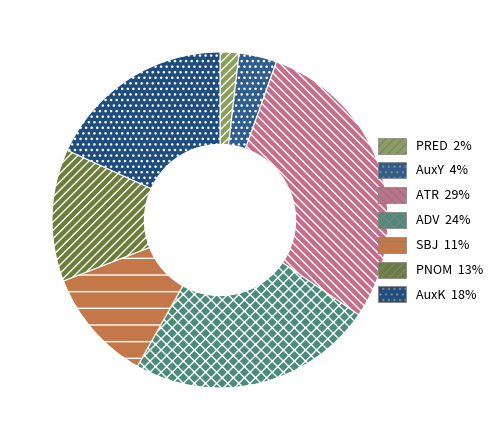

How many segments does this pie chart have?

7